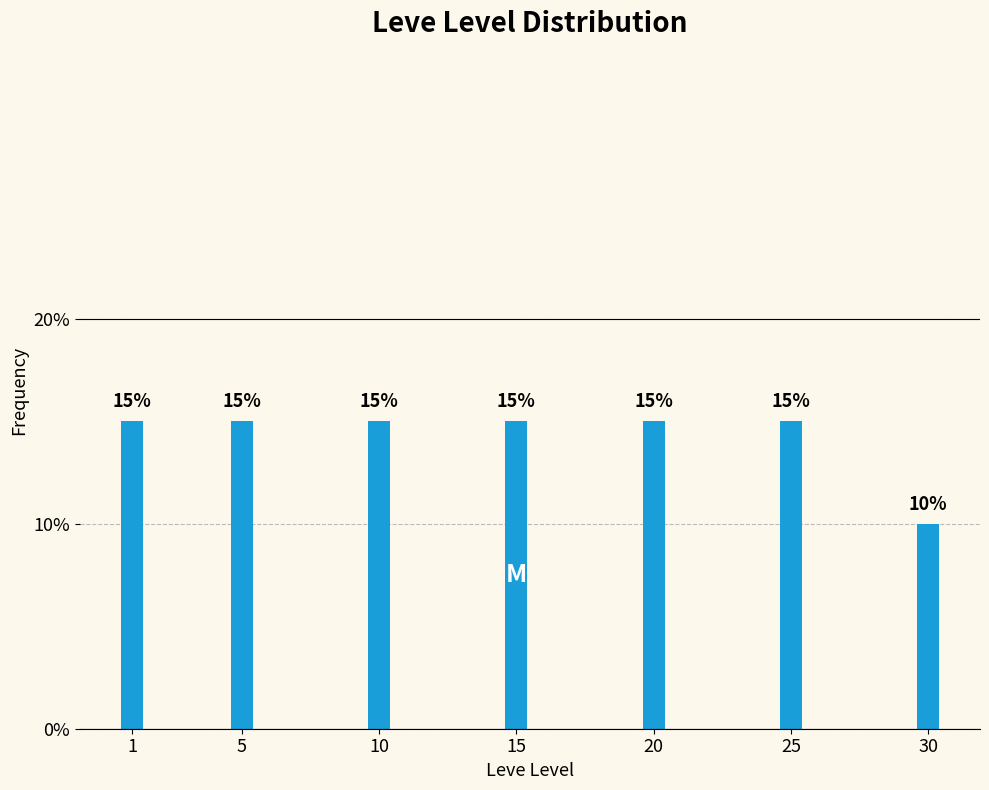

Reading right to left, what are all the values shown in this chart?

10	15	15	15	15	15	15